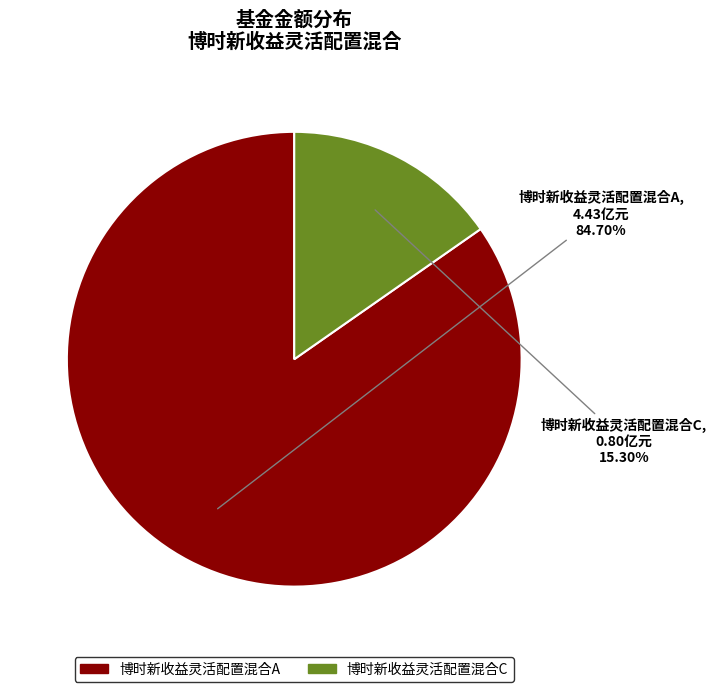

To the nearest percent, what percentage of the pie is 博时新收益灵活配置混合A?

85%